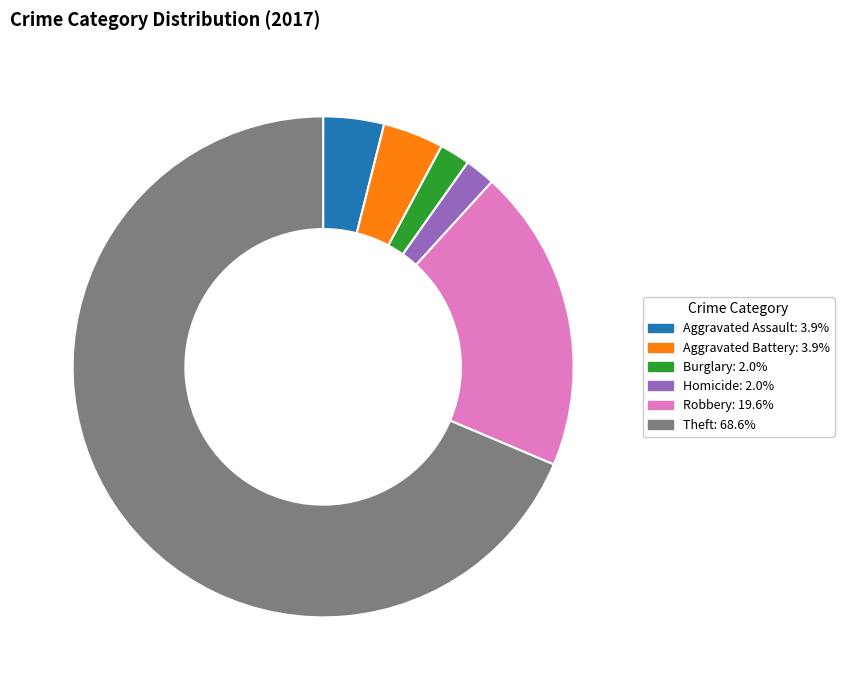

Is there a majority slice in this chart?

Yes